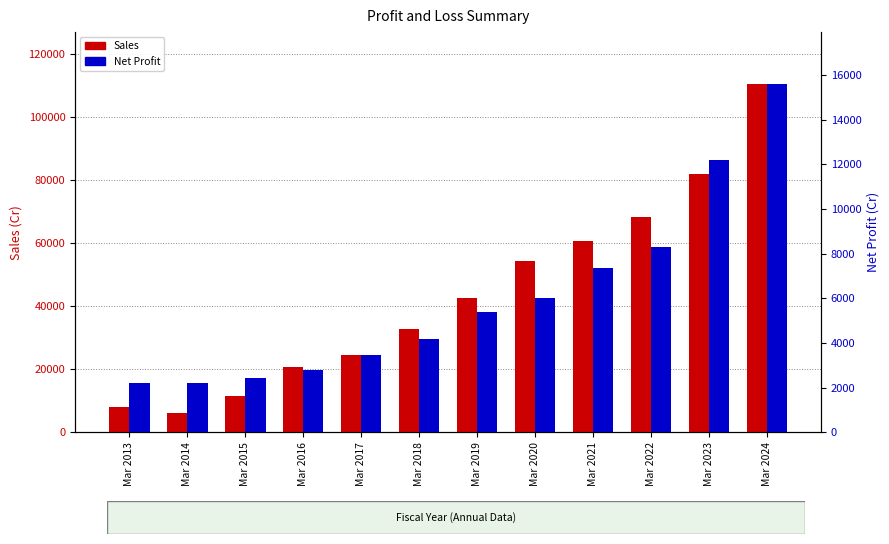

At Mar 2018, list the series in order from smallest to largest.

Net Profit, Sales